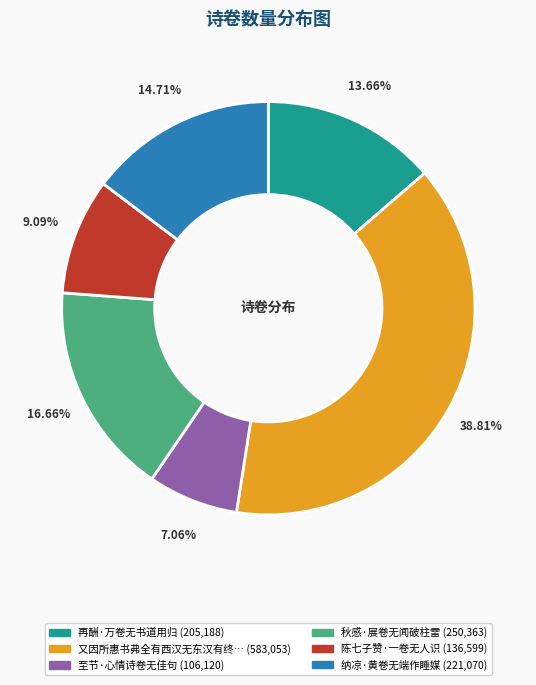

Is there a majority slice in this chart?

No